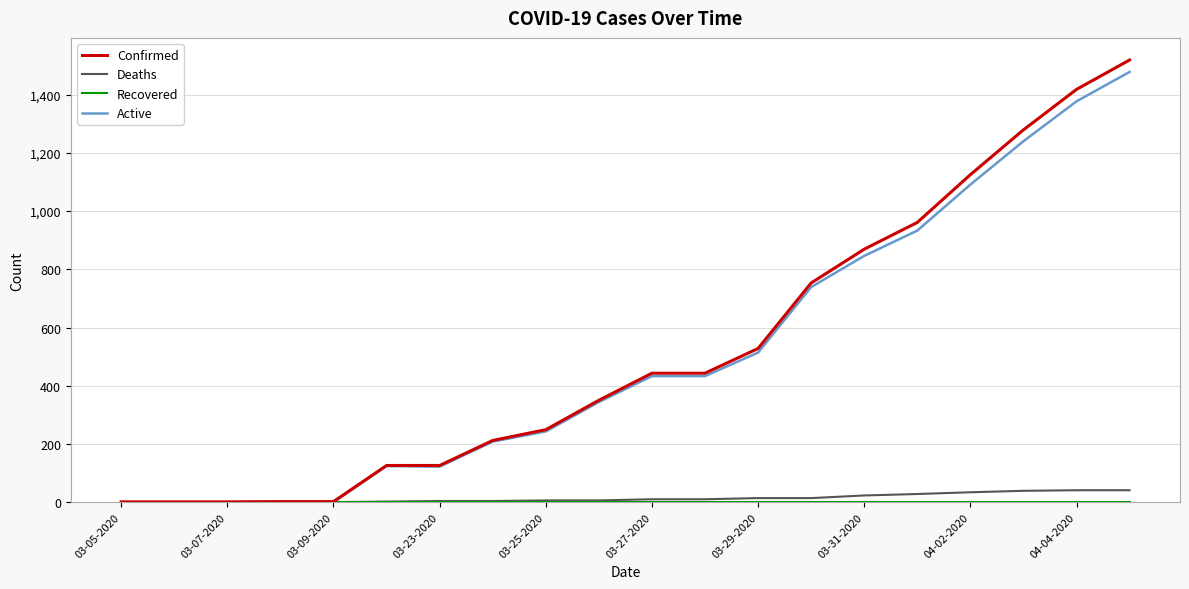

What is the maximum value shown in the chart?

1519